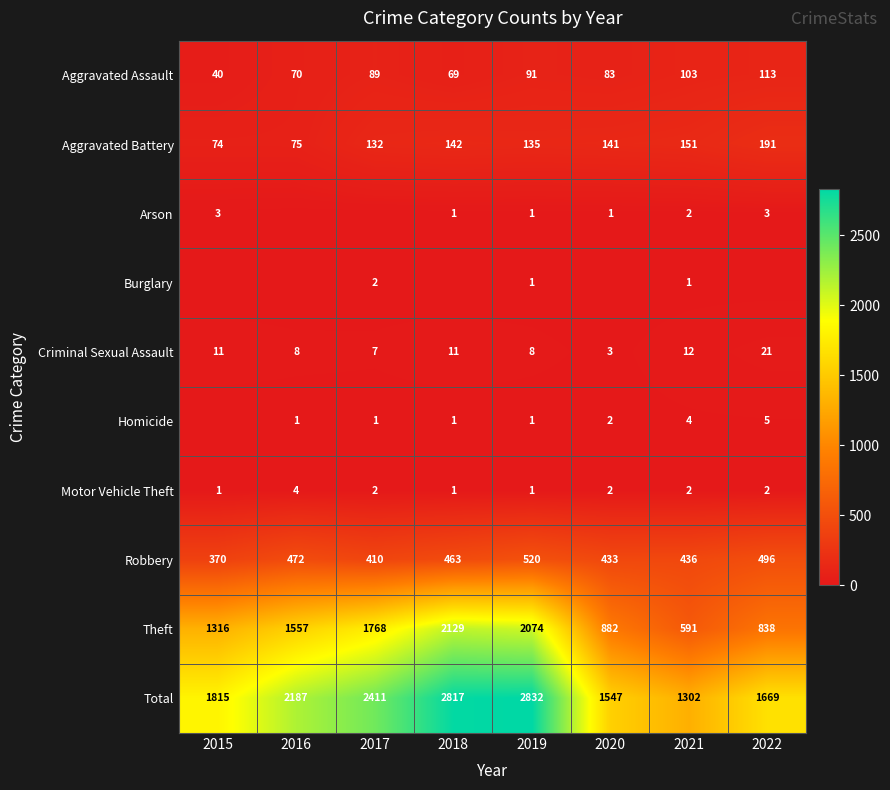

Read the Motor Vehicle Theft value at 2015.

1